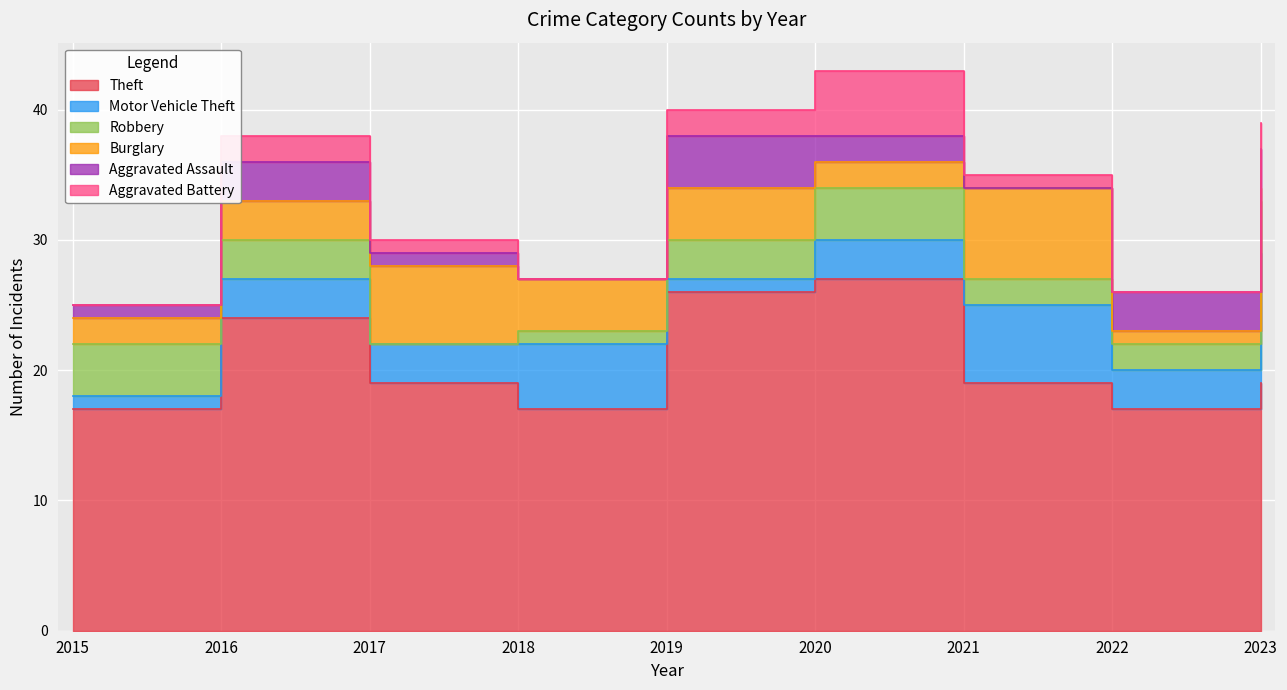

How many lines are shown in the chart?

6